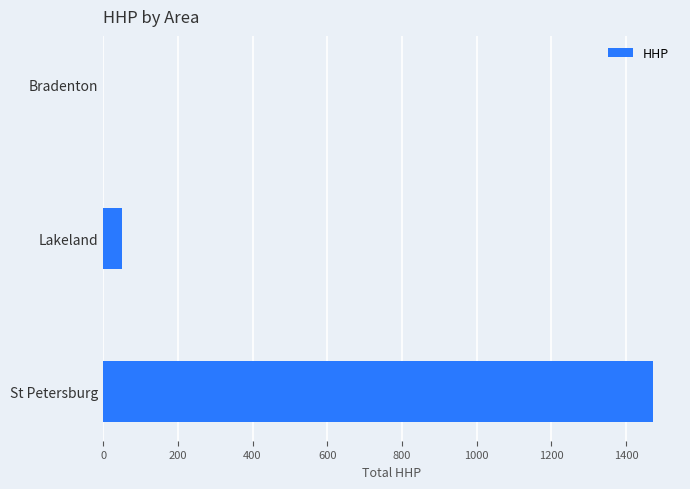

What is the sum of the values at Lakeland and Bradenton?

50